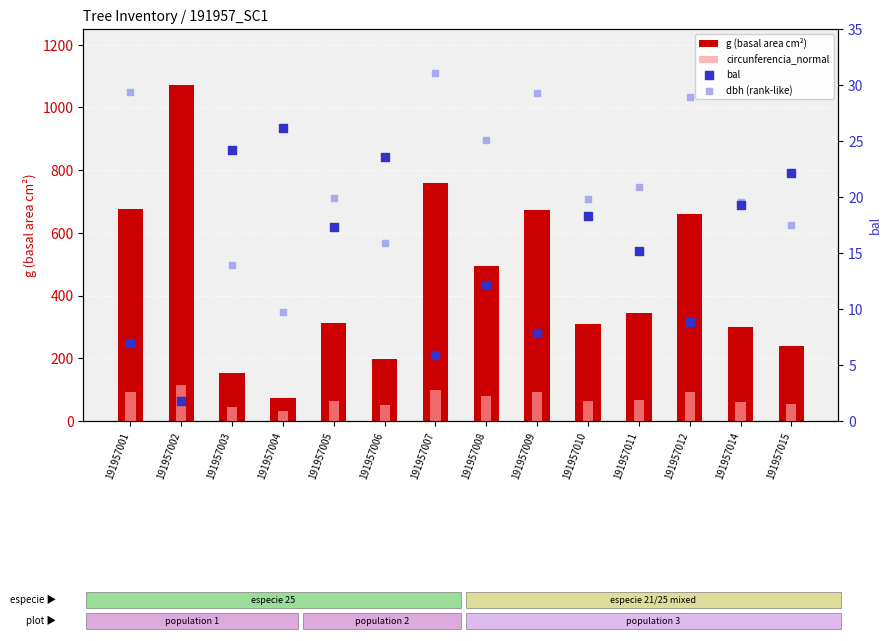

What are all the series names shown in the legend?

g (basal area cm²), circunferencia_normal, bal, dbh (rank-like)